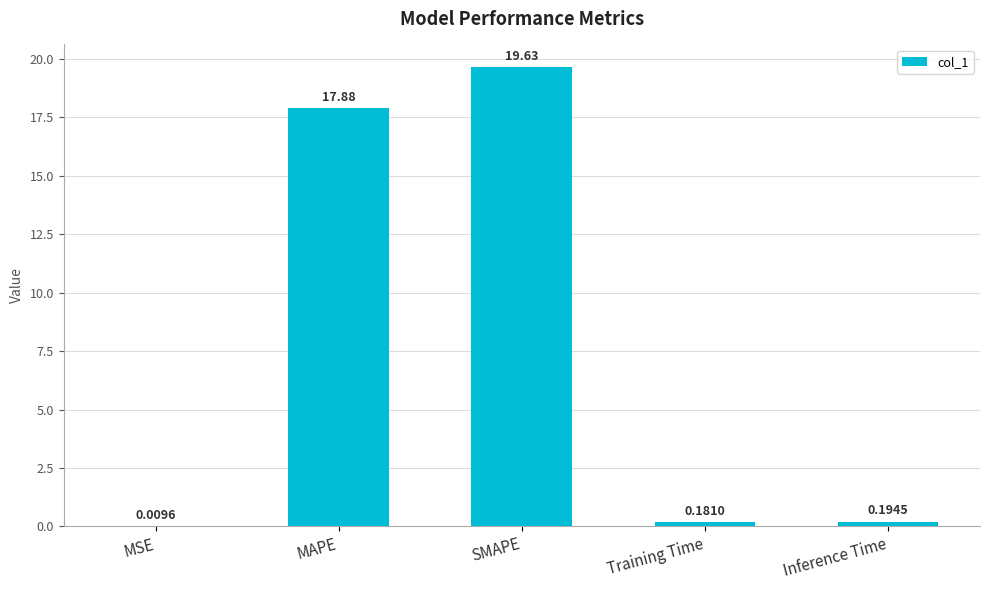

Which label corresponds to the largest value in the chart?

SMAPE